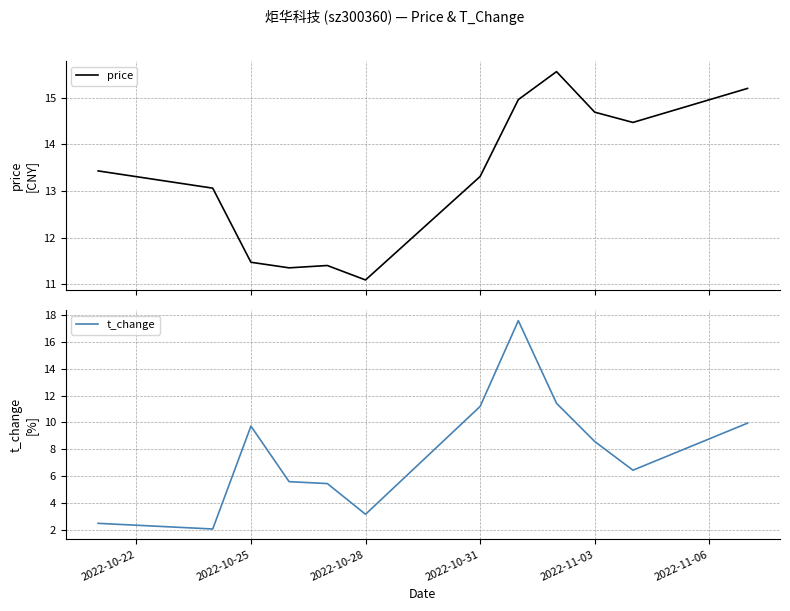

In price, how many points are higher than both neighbors (excluding endpoints)?

2